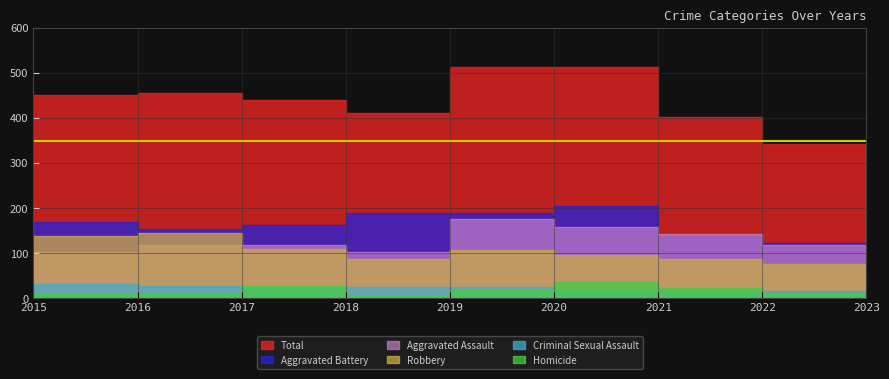

True or false: Robbery and Criminal Sexual Assault intersect in this chart.

False